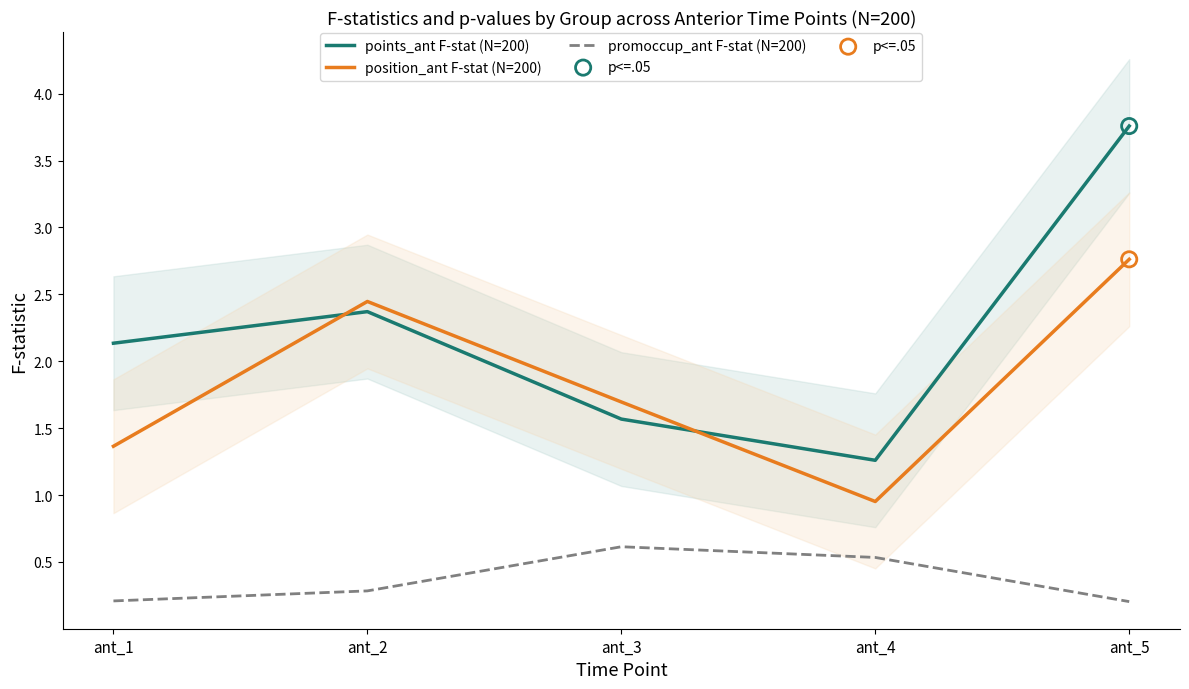

Which series reaches the minimum Y coordinate?

promoccup_ant F-stat (N=200)